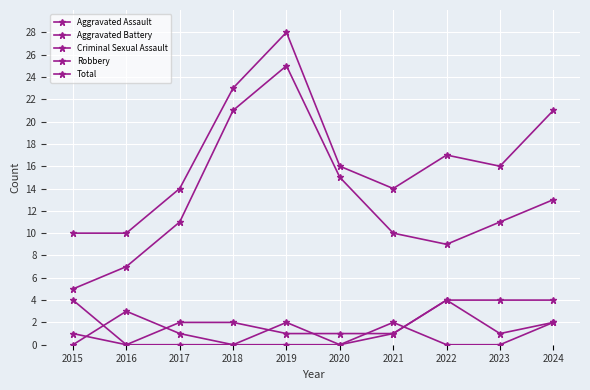

Where is Aggravated Battery nearest to the value 2?

2017